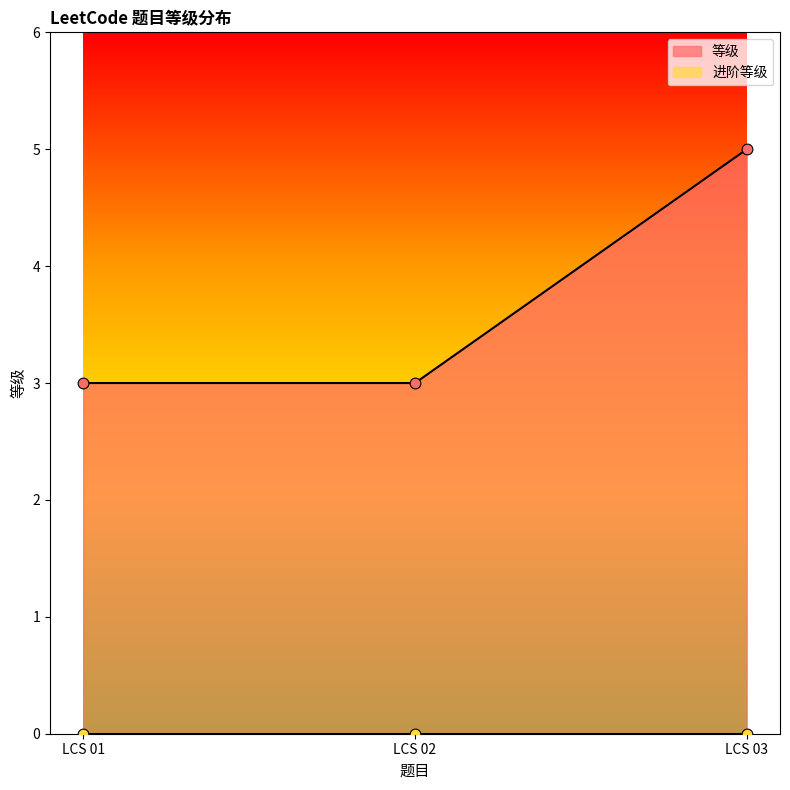

Which has a higher value, LCS 01 or LCS 02?

LCS 01